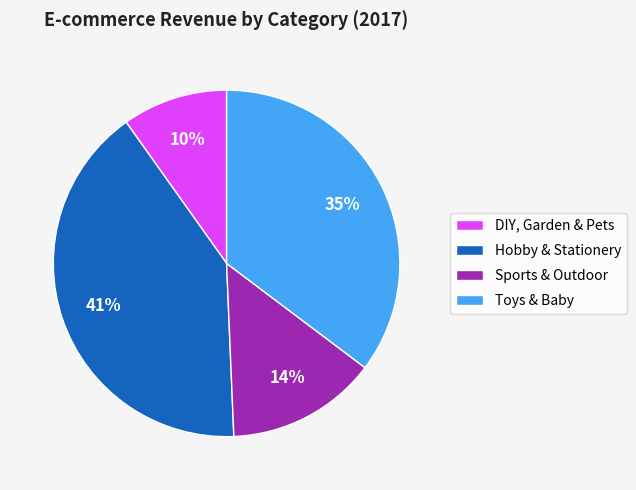

To the nearest percent, what is the average slice percentage?

25%